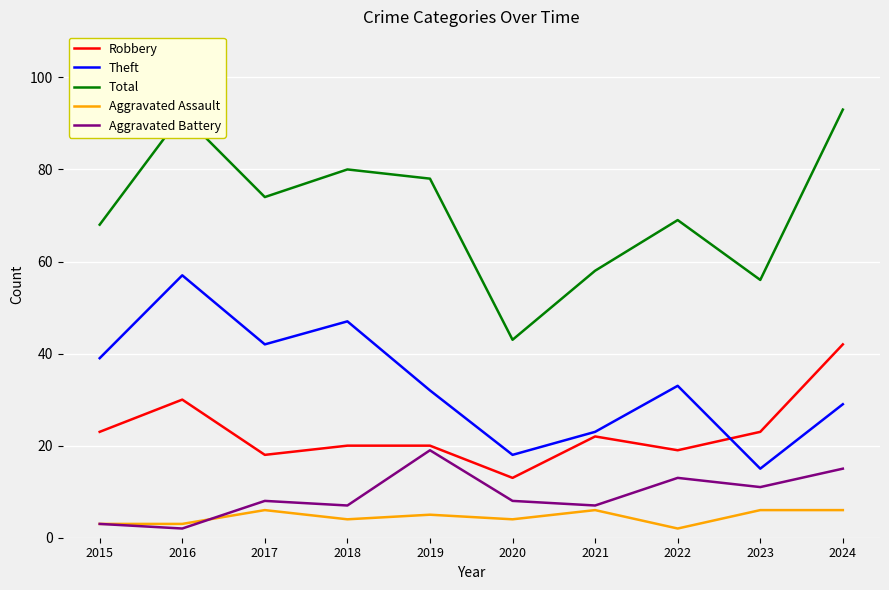

True or false: Aggravated Battery has a value of 19 at 2019.

True